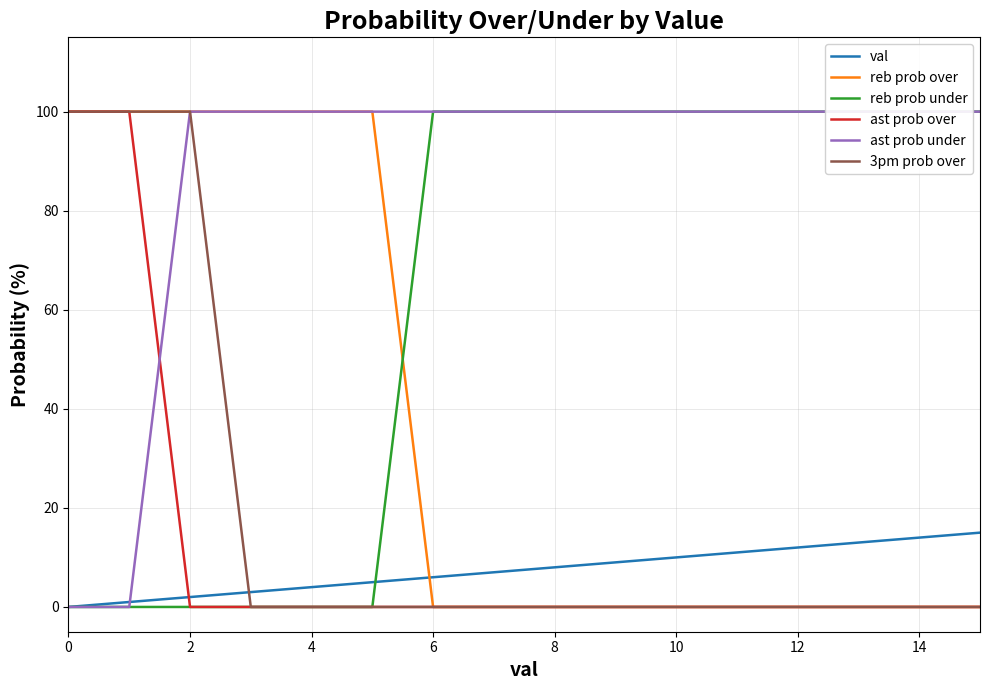

What is the value of the ast prob under point at the 5th from the left?

100